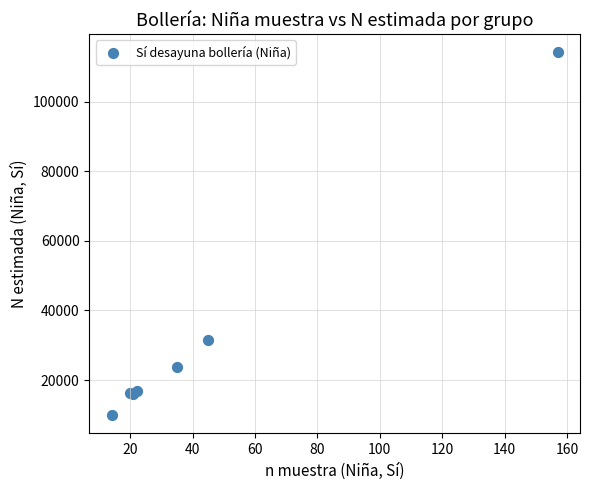

What Y value in the scatter plot is closest to 62050?

31494